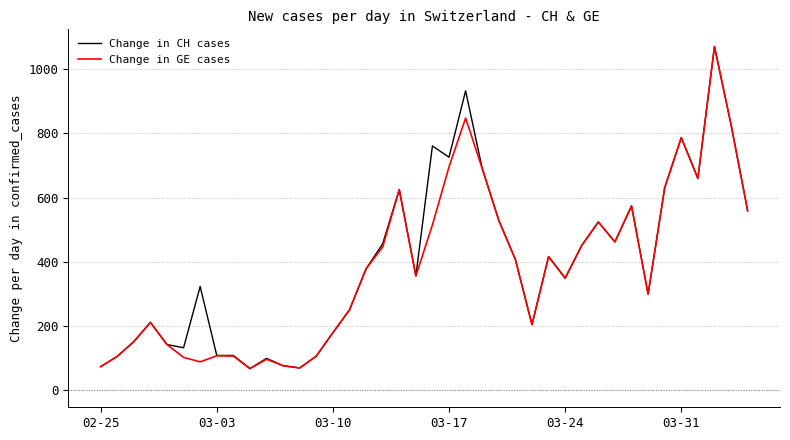

Does the chart display data point markers on the line(s)?

No